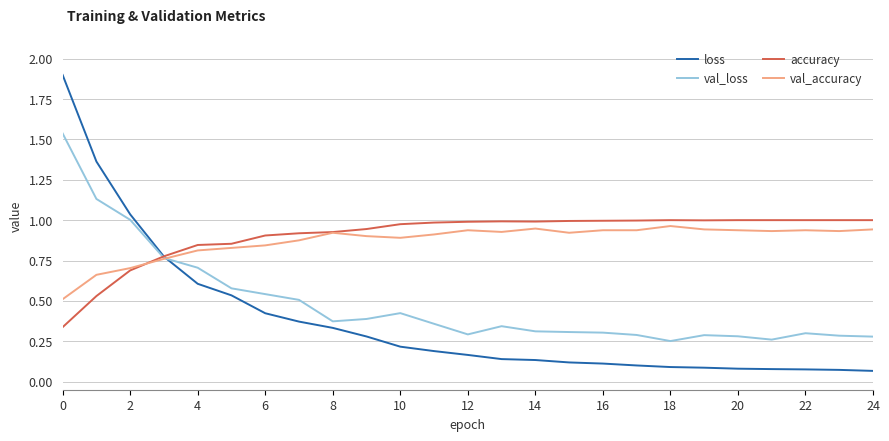

Which series has the largest range (max minus min)?

loss